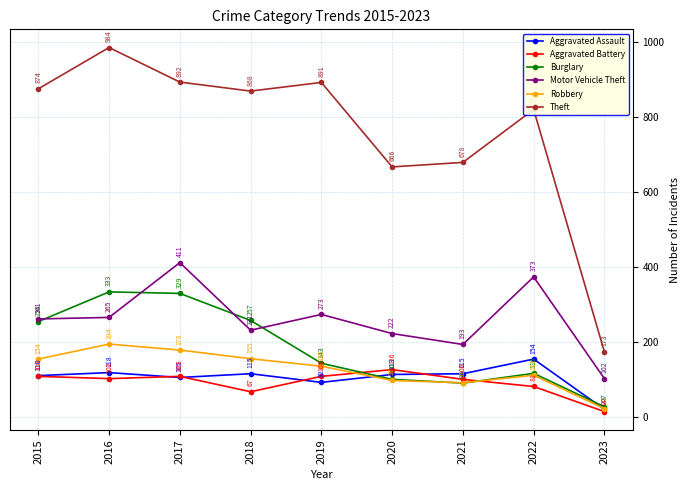

Is it true that Motor Vehicle Theft equals 265 at 2016?

True